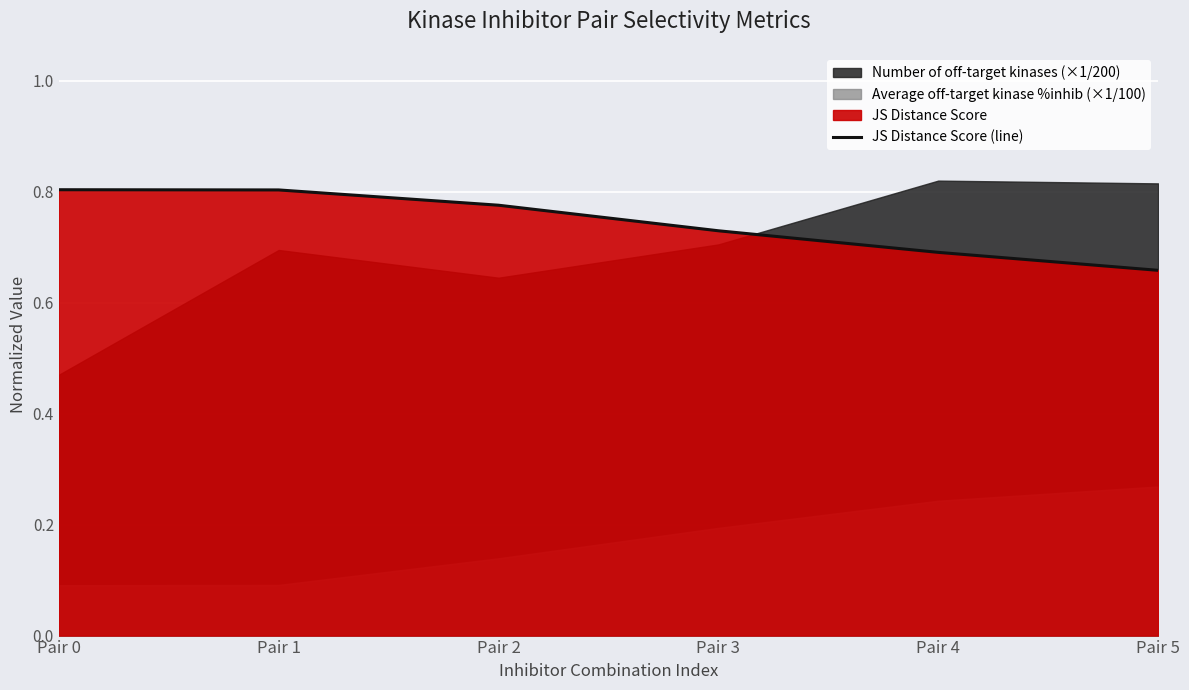

Rank the categories by value from highest to lowest.

Pair 0, Pair 1, Pair 2, Pair 3, Pair 4, Pair 5